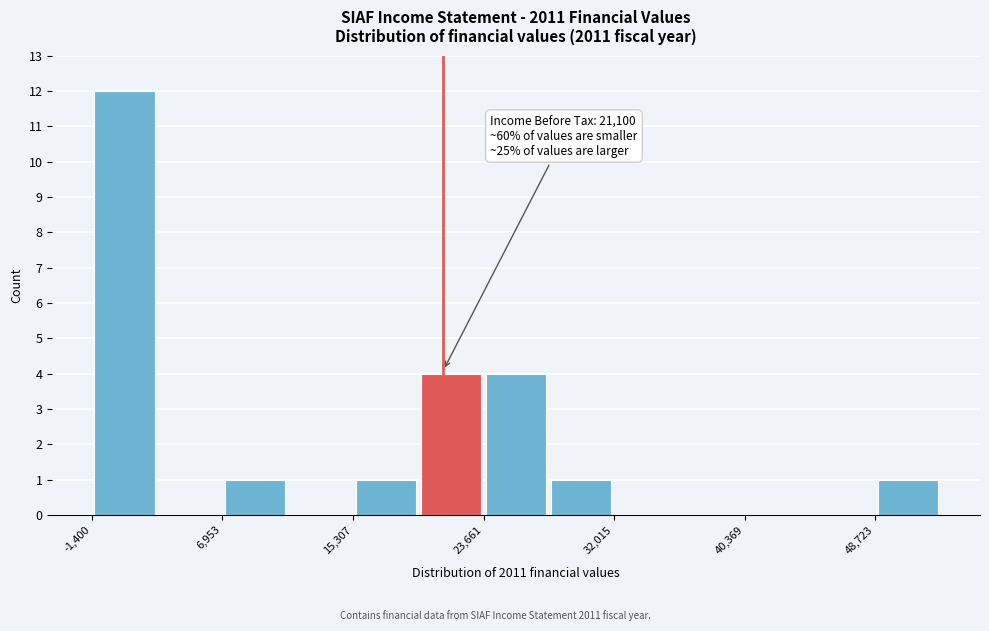

Over which range of the x-axis is the bar tallest?

-1000 to 3000